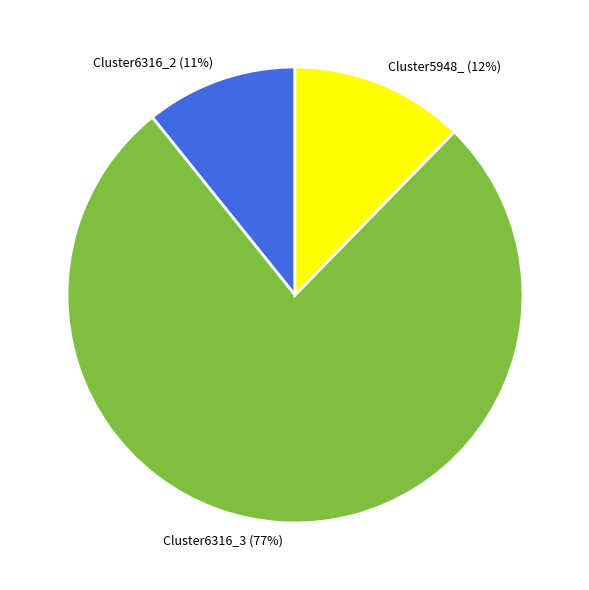

Count the number of slices in the pie.

3